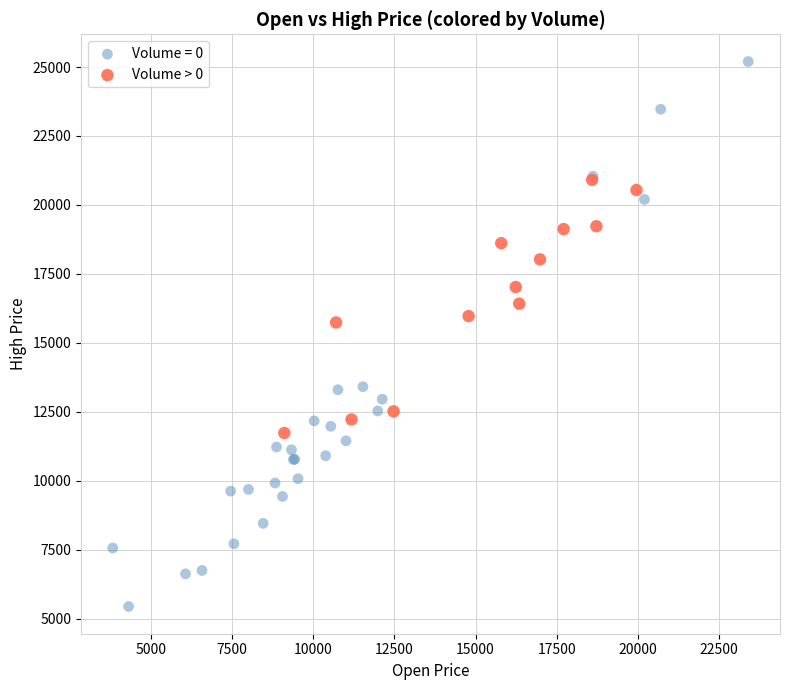

Which series reaches the maximum Y coordinate?

Volume = 0